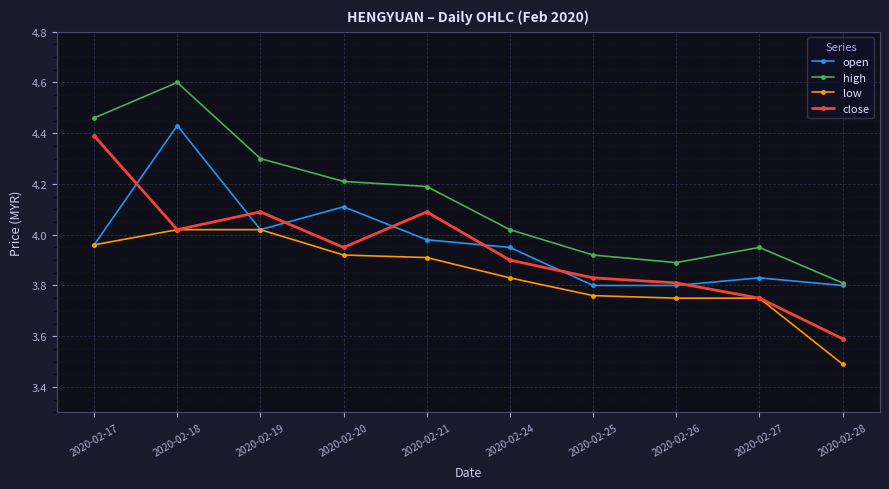

True or false: close and high intersect in this chart.

False